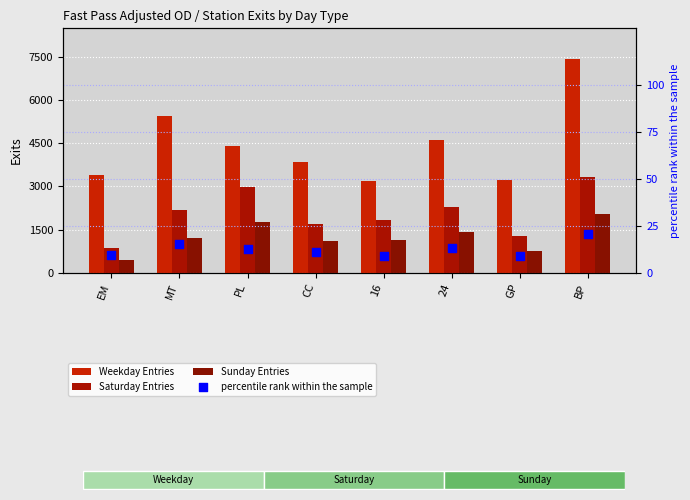

At how many categories does at least one series exceed 5021?

2